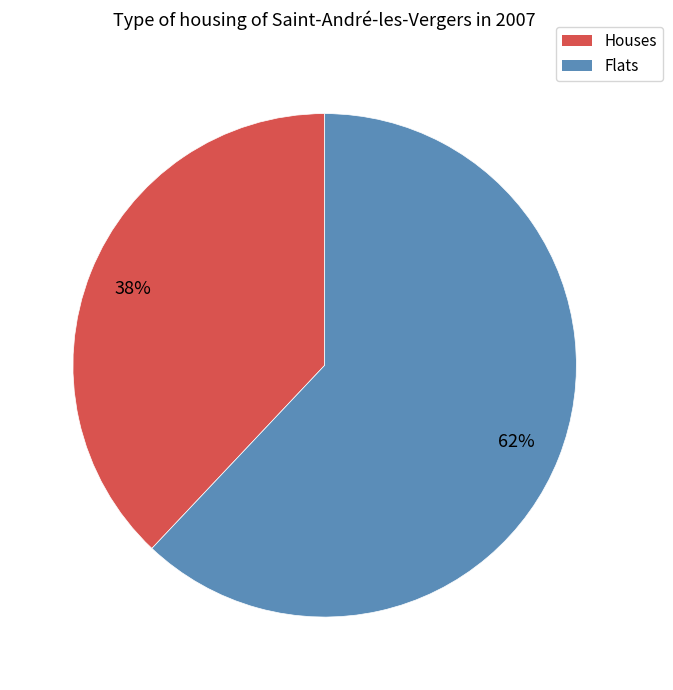

Does any single category account for the majority?

Yes